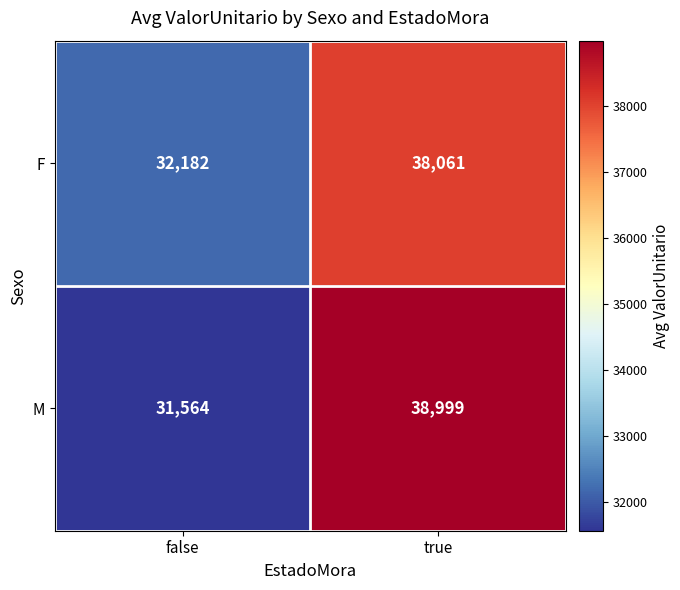

Which label corresponds to the largest value in the chart?

true